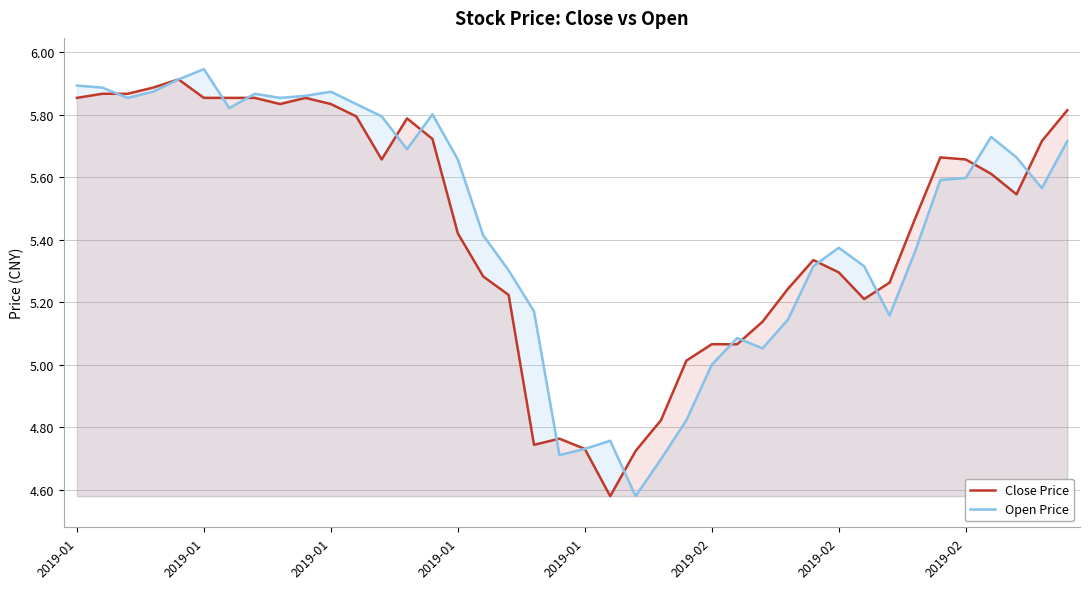

Where does the Open Price series first go above 5?

2019-01